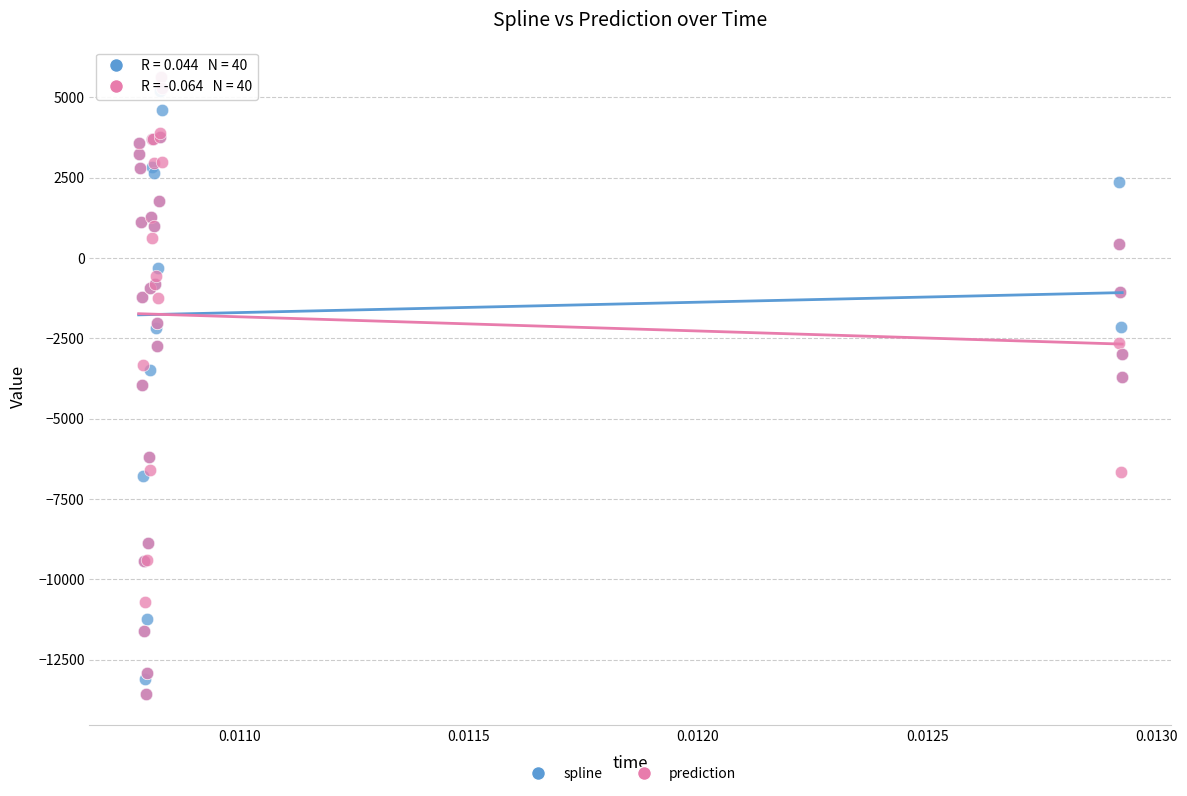

What are all the series names shown in the legend?

spline, prediction